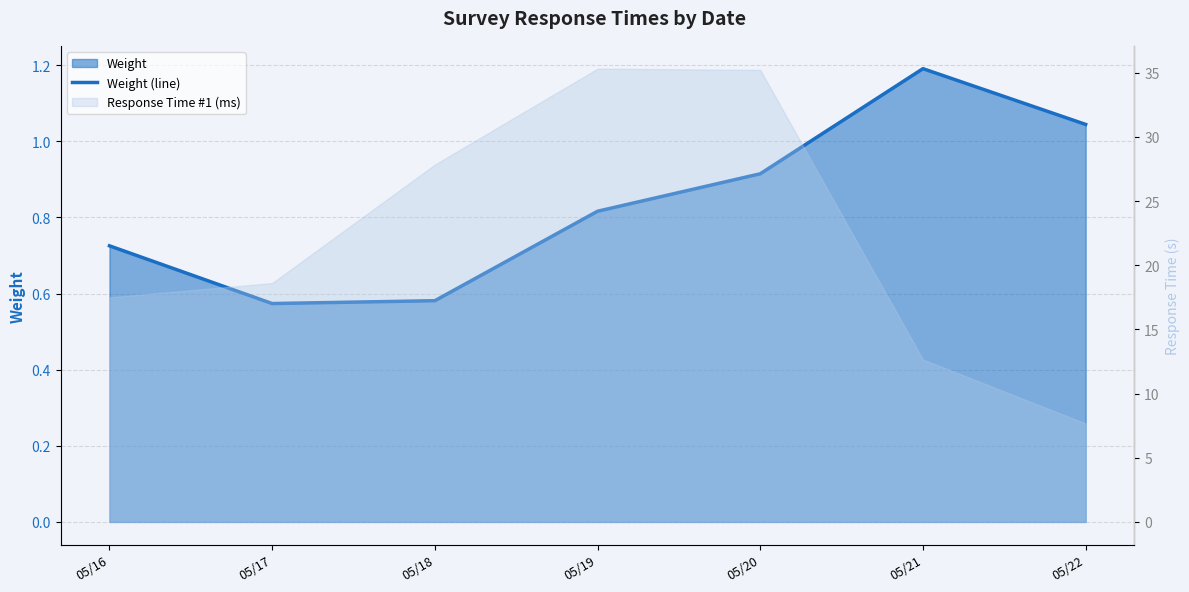

What is the average value?

0.8